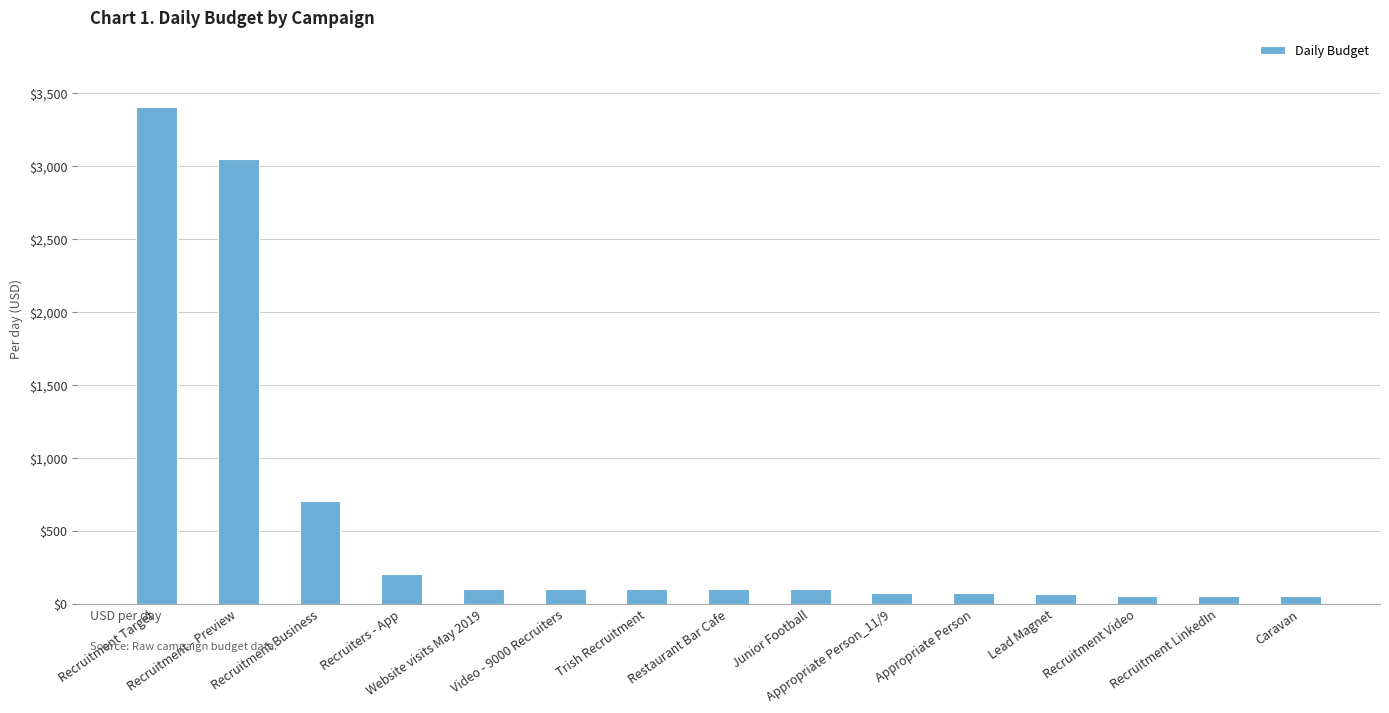

At which category does the chart reach its peak across all series?

Recruitment Target